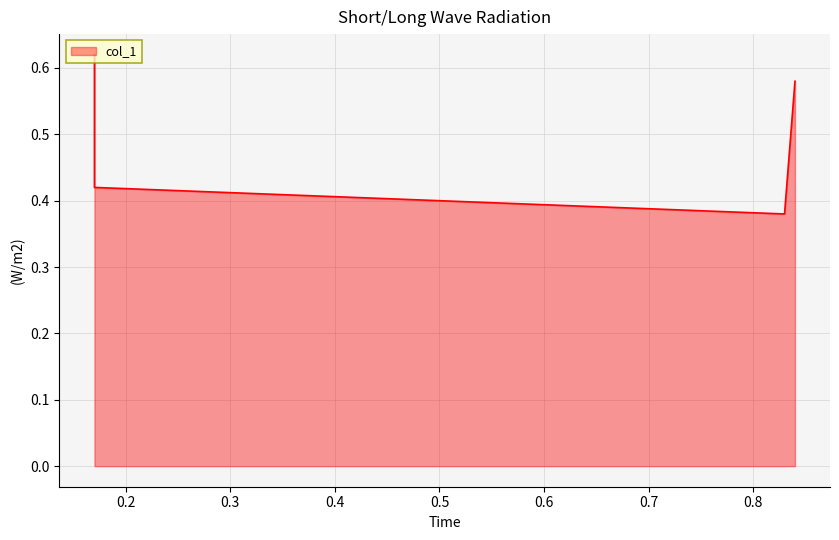

True or false: there are more than 2 points higher than both neighbors.

False